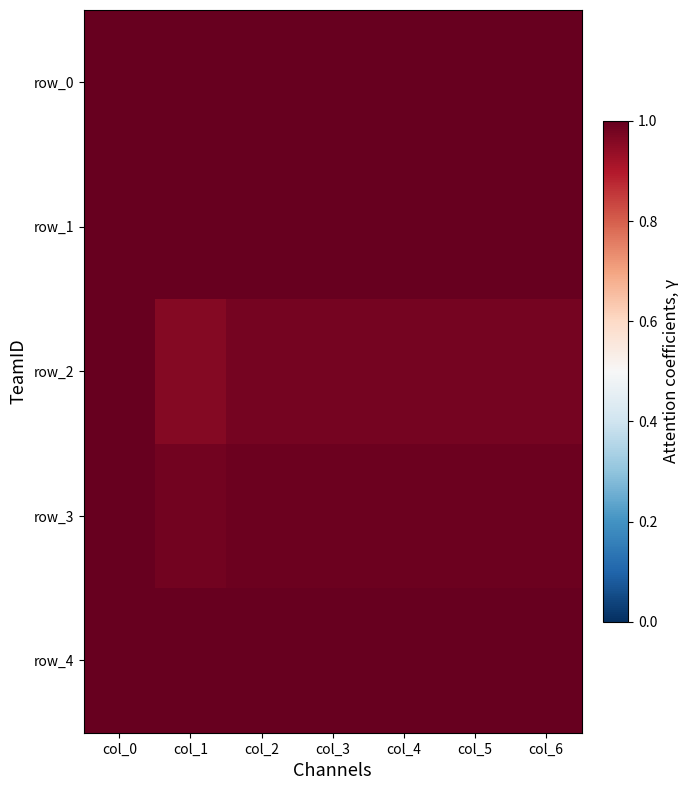

Between col_2 and col_4, which series saw the biggest shift?

row_2